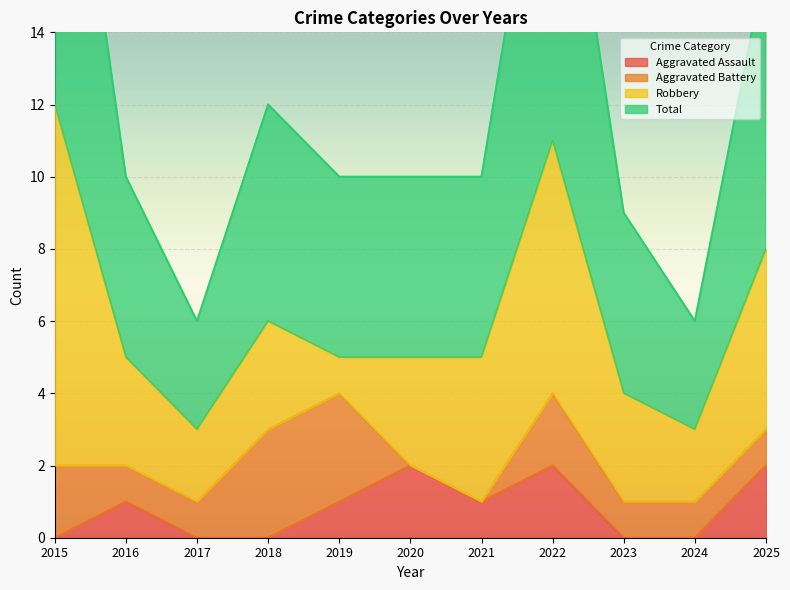

The Aggravated Assault series shows 0 at 2021. True or false?

False